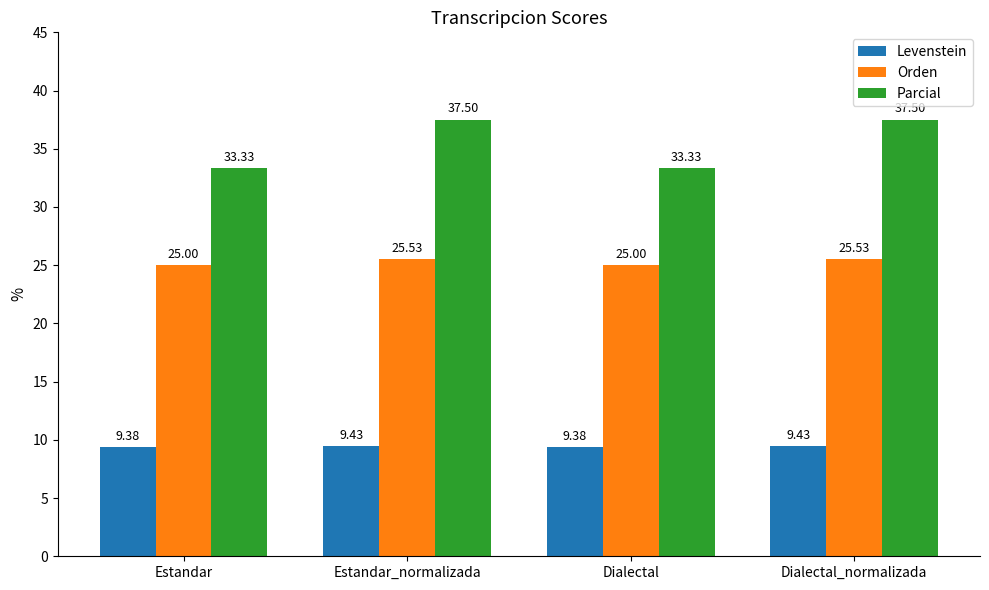

What is the difference between the highest and lowest values at Estandar?

24.0